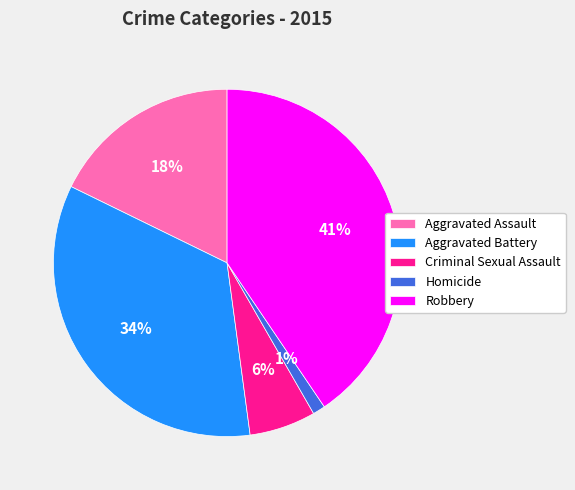

Does Homicide represent more than half of the total?

No